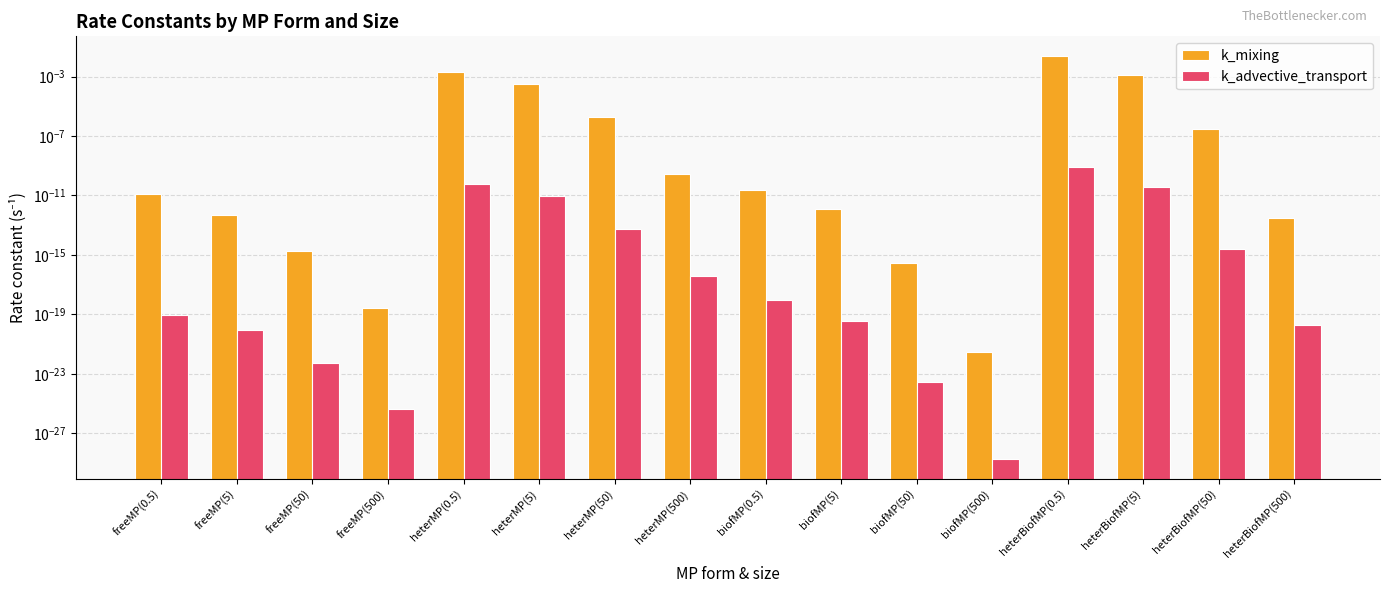

Rank the series at heterMP(50) from lowest to highest value.

k_advective_transport, k_mixing